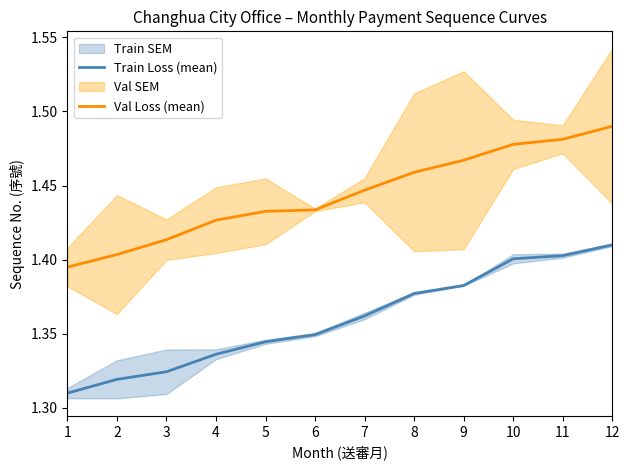

At how many categories does at least one series exceed 1?

12